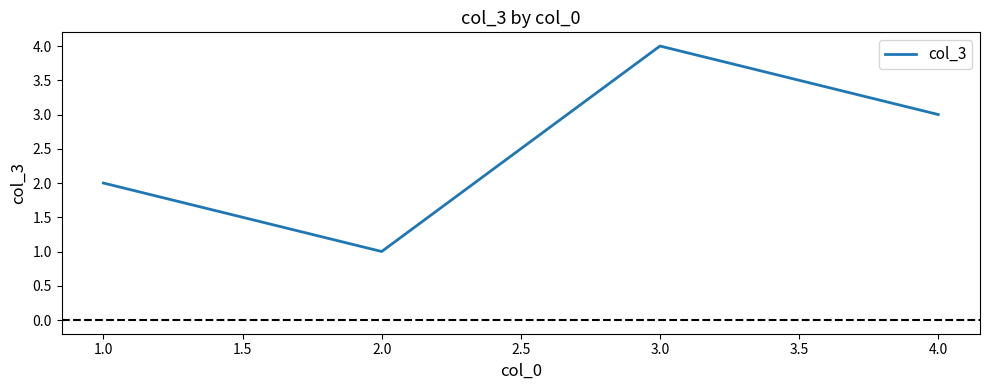

What is the sum of all values?

10